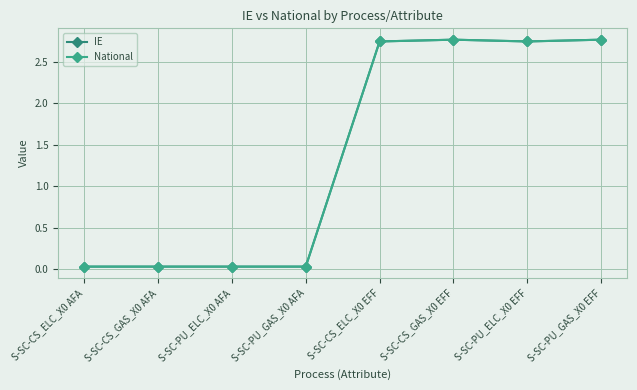

True or false: National and IE cross at least once.

False